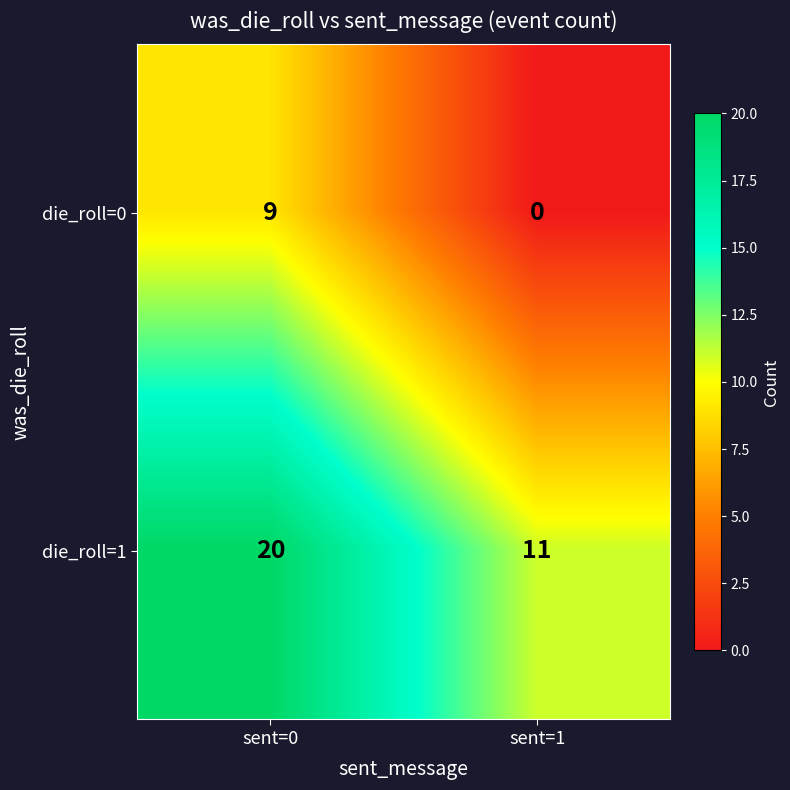

What is the average value of the die_roll=1 series?

16